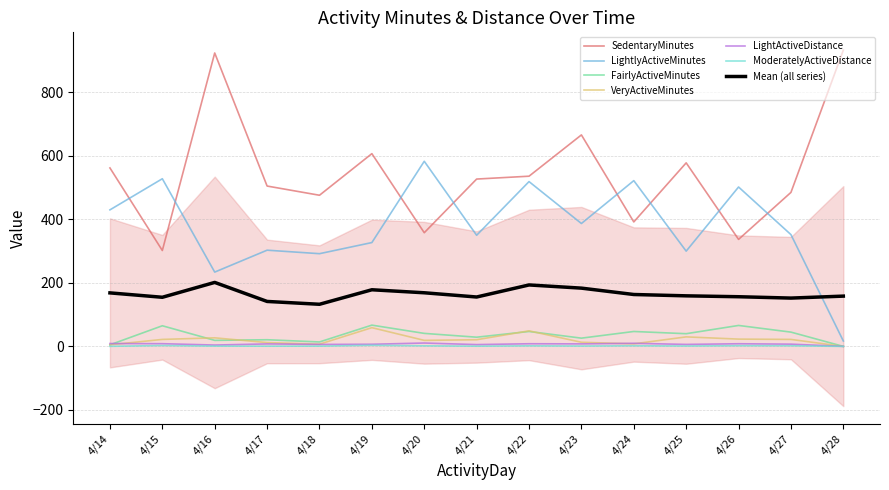

True or false: VeryActiveMinutes and LightlyActiveMinutes cross at least once.

False